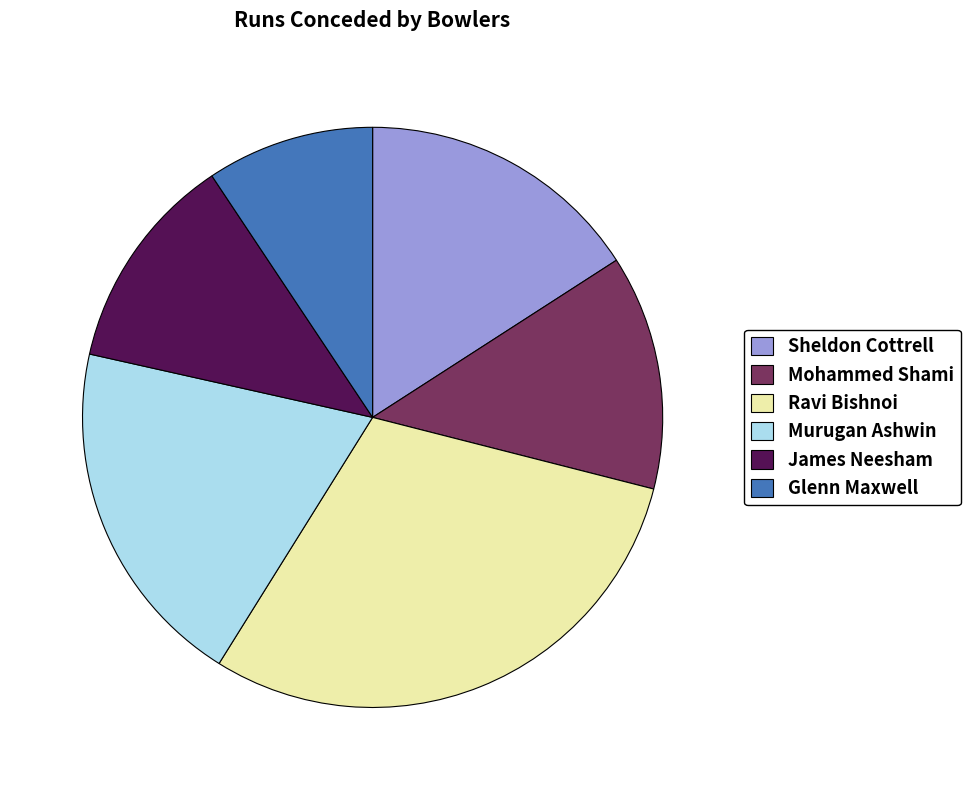

Approximately how many times larger is the value at Mohammed Shami compared to James Neesham?

1.1